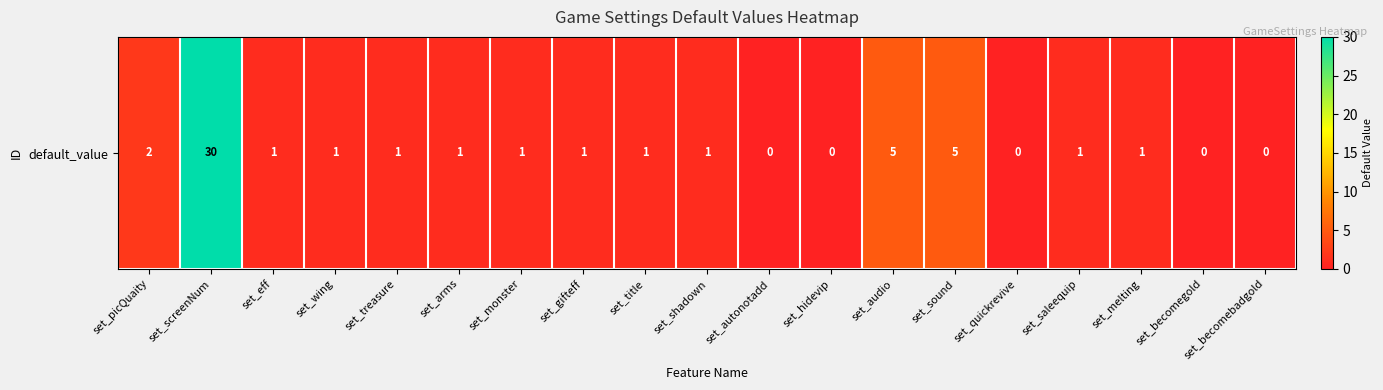

The chart shows a value of 0 at set_autonotadd. True or false?

True